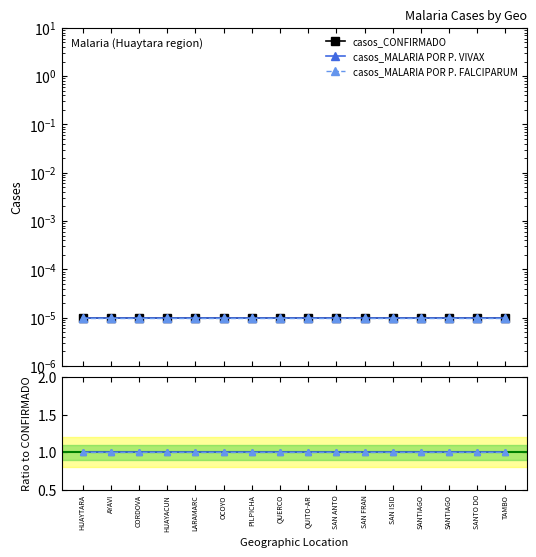

What is the label of the 8th point from the left?

QUERCO